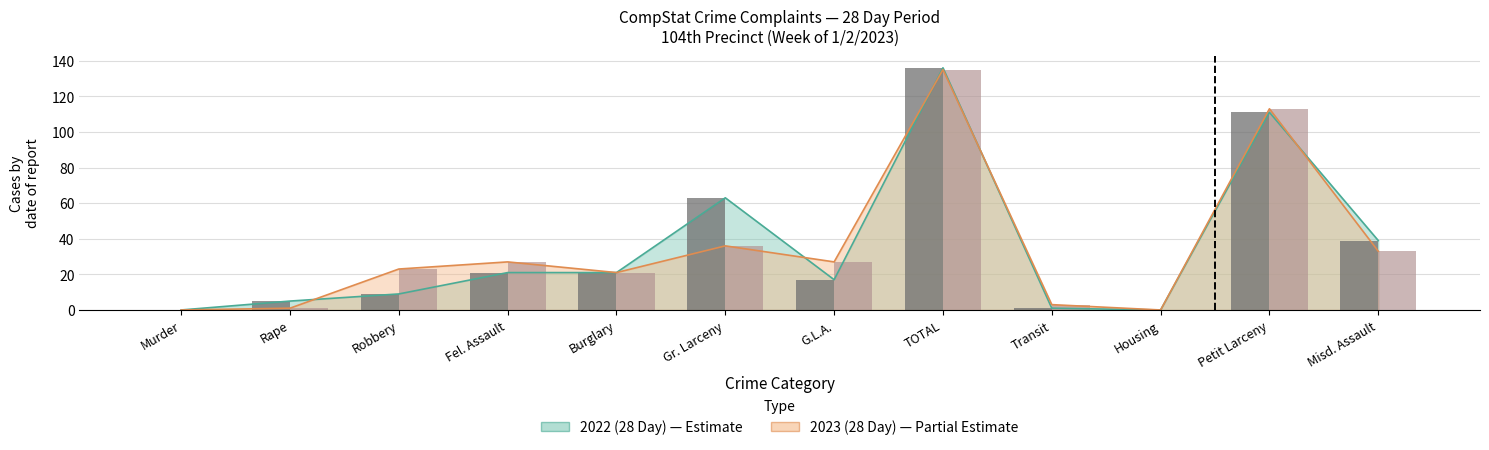

What is the spread (max minus min) of values at Misd. Assault?

6